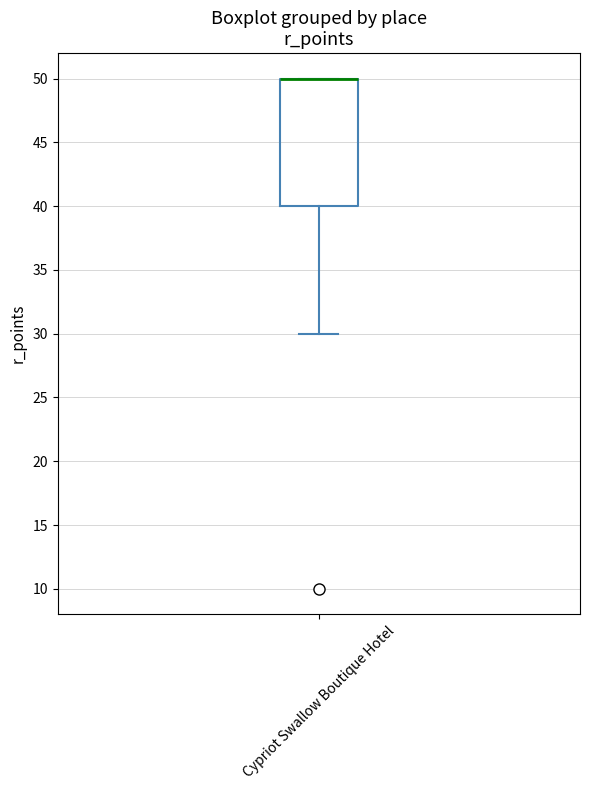

Read this box plot against the y-axis: the position of the median line, the range covered by the box, and the ends of both whiskers. The values are not printed on the chart, so give them approximately, as read against the axis.

median 50 (drawn on the box's upper edge), box 40 to 50, whiskers 30 to 50